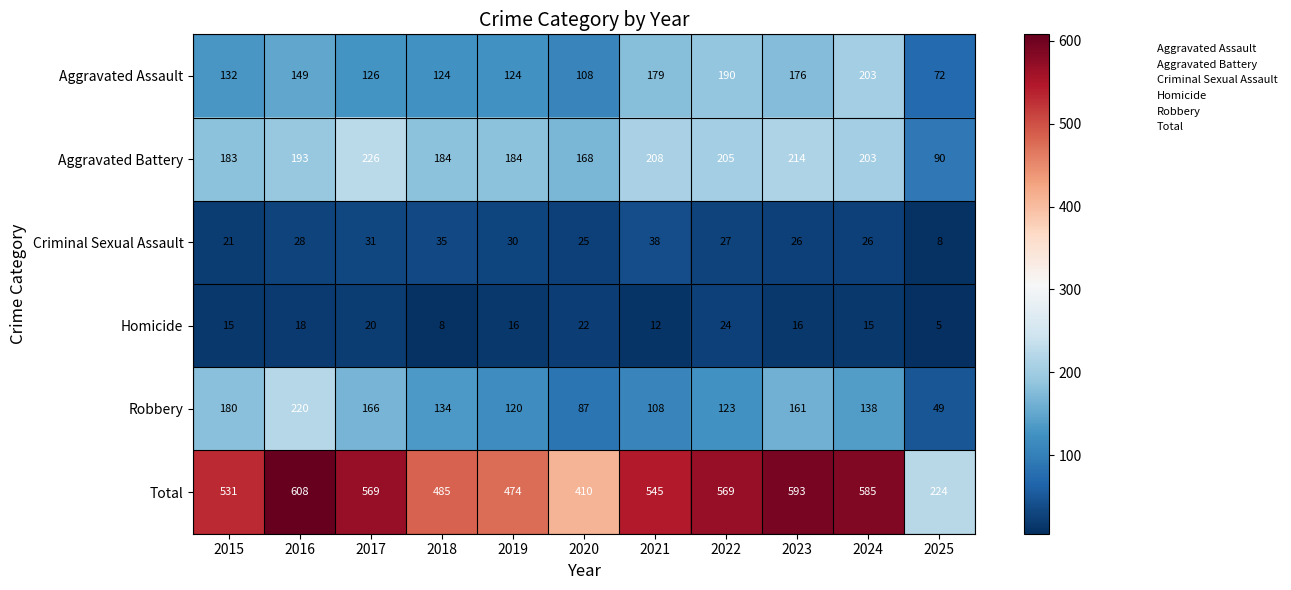

The Homicide series shows 5 at 2024. True or false?

False